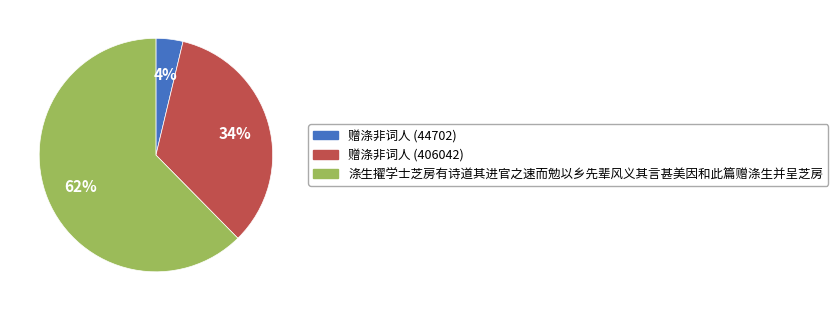

Which slice is the largest?

涤生擢学士芝房有诗道其进官之速而勉以乡先辈风义其言甚美因和此篇赠涤生并呈芝房